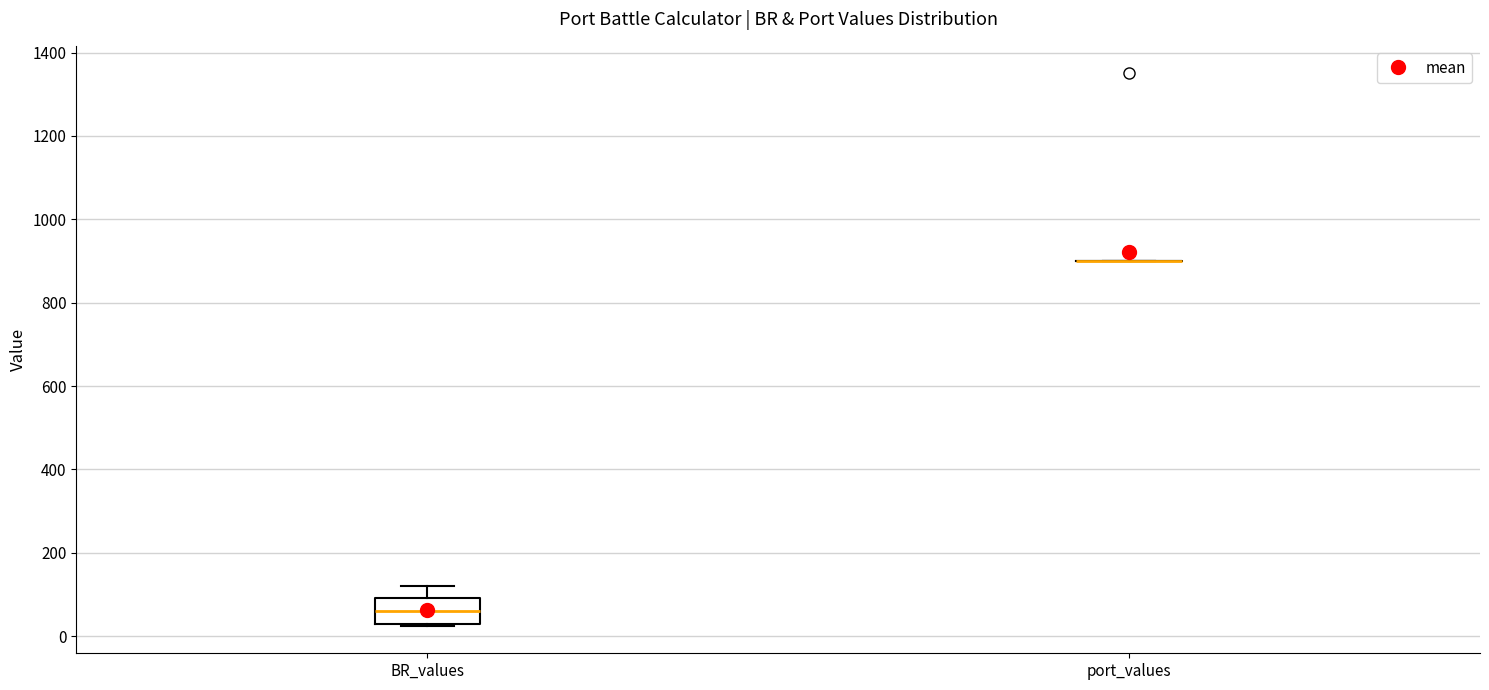

Reading left to right, read every box against the y-axis: the position of its median line, the range the box covers, and the ends of its whiskers. The values are not printed on the chart, so give them approximately, as read against the axis.

BR_values: median 60, box 40 to 100, whiskers 20 to 120
port_values: box collapsed to a line at 900, whiskers 900 to 900